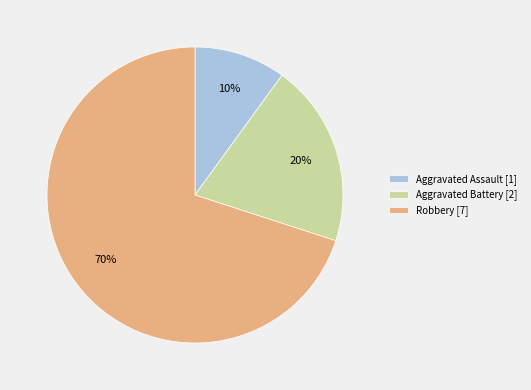

Is it true that Robbery is 70% of the pie?

True